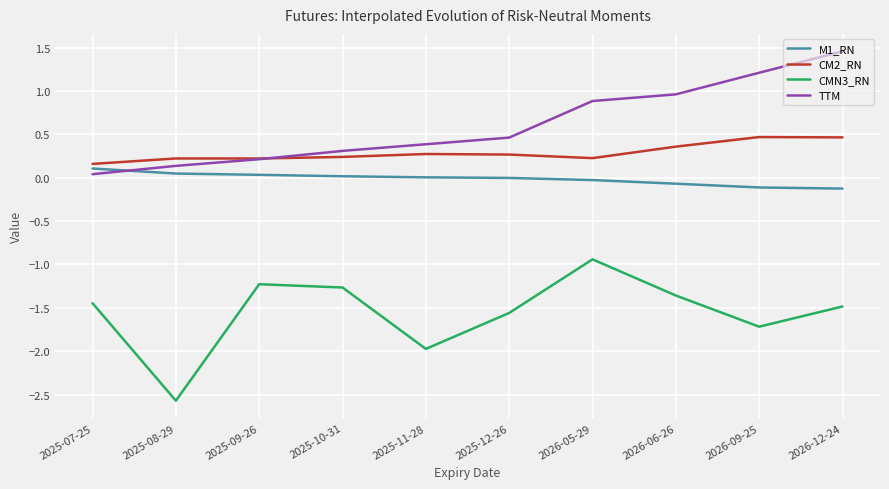

What is the difference between the highest and lowest values at 2026-09-25?

2.9